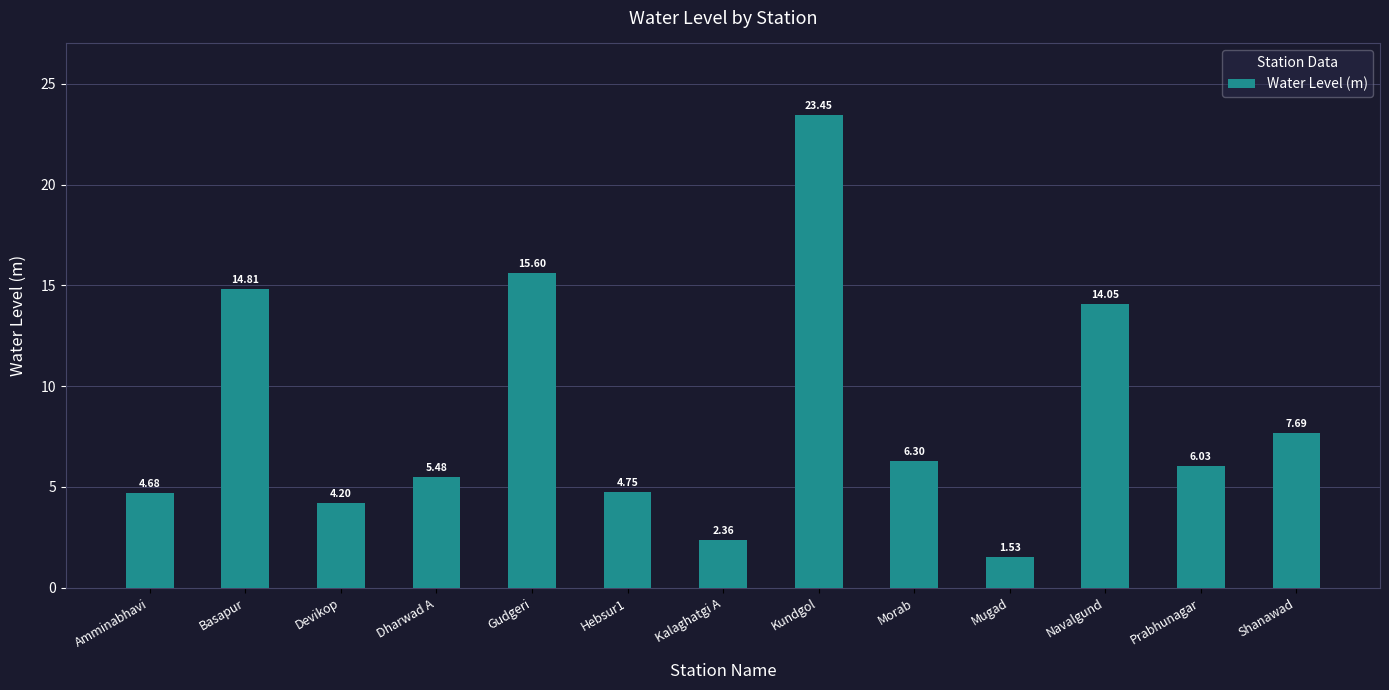

Which category has the lowest value across all series?

Mugad